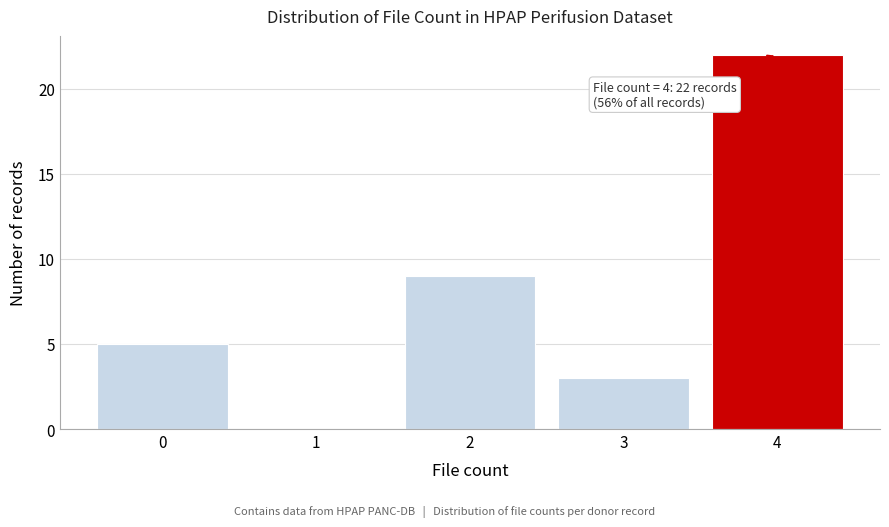

Which range on the x-axis has the tallest bar?

3.5 to 4.5